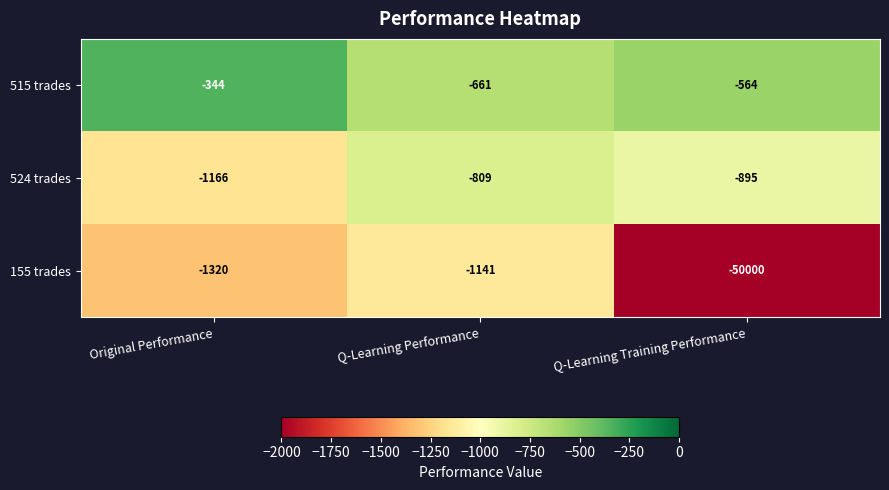

What is the difference between the maximum and minimum values in the 515 trades series?

317